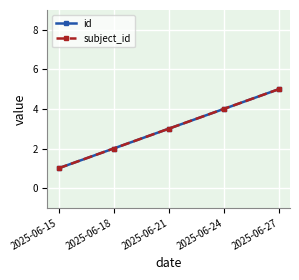

Reading left to right, list all the values displayed in this chart.

id: 1	2	3	4	5
subject_id: 1	2	3	4	5